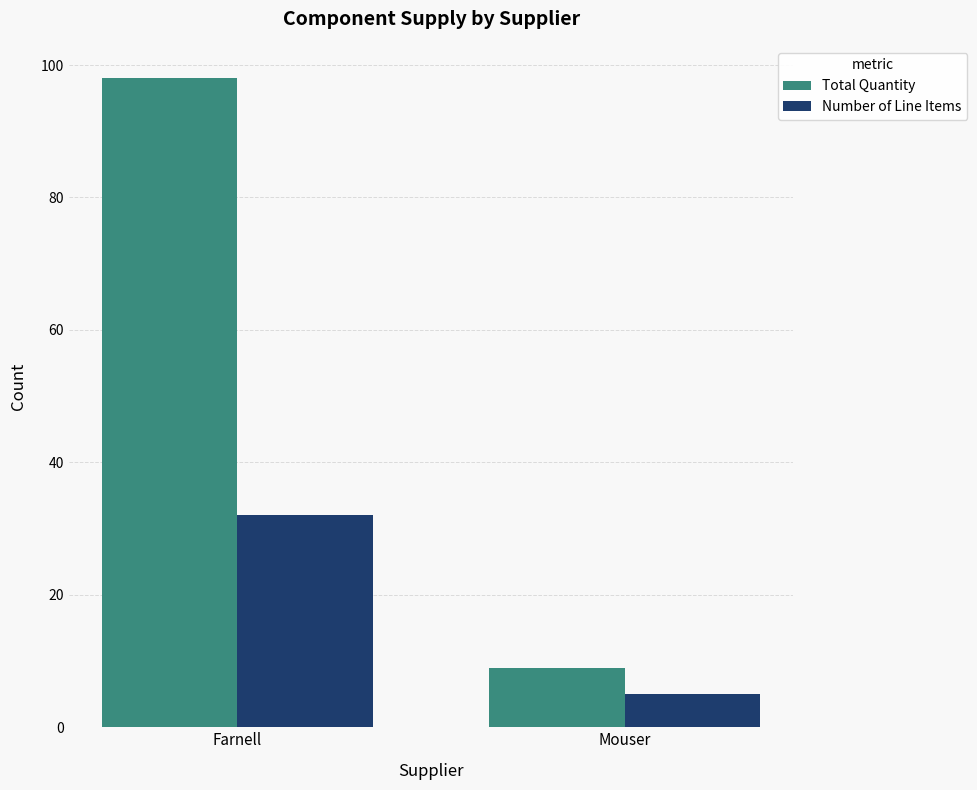

What is the difference between the Total Quantity values at Mouser and Farnell?

89